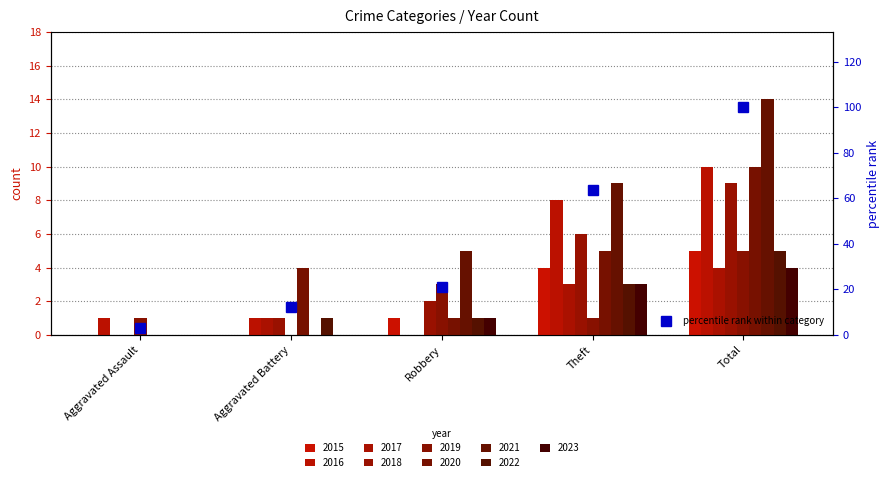

Which has a higher value, Total or Theft?

Total